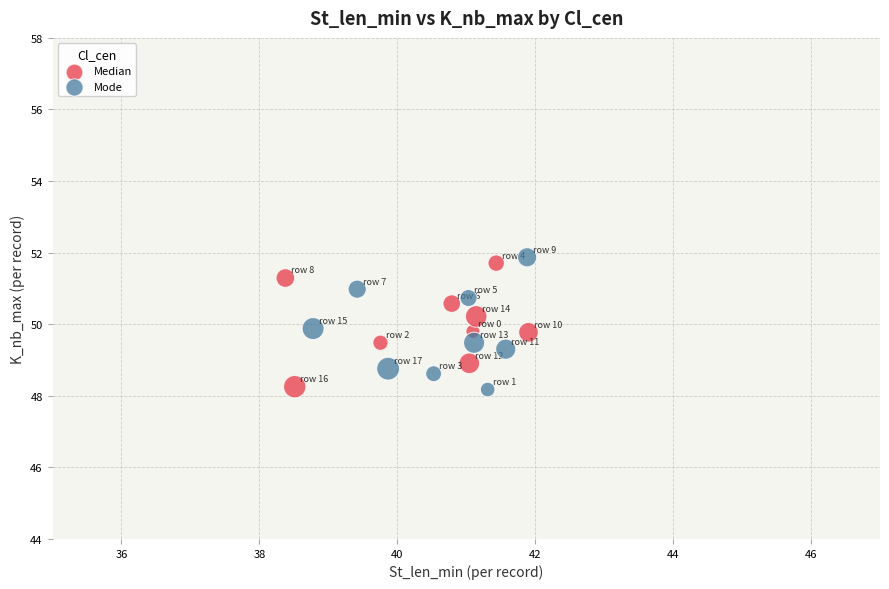

What are all the series names shown in the legend?

Median, Mode